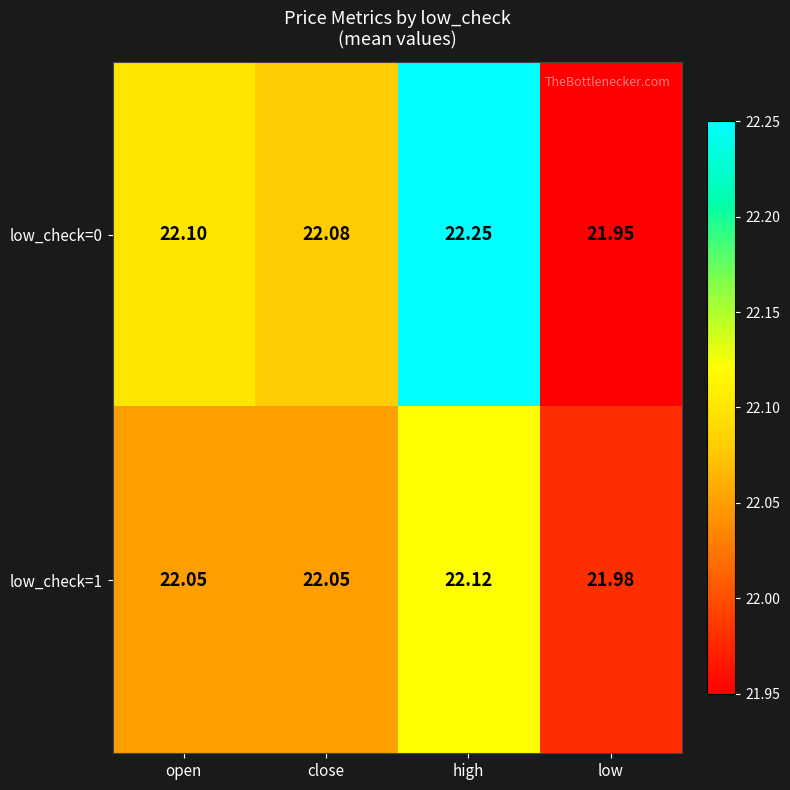

At which label is low_check=1 closest to 22?

low